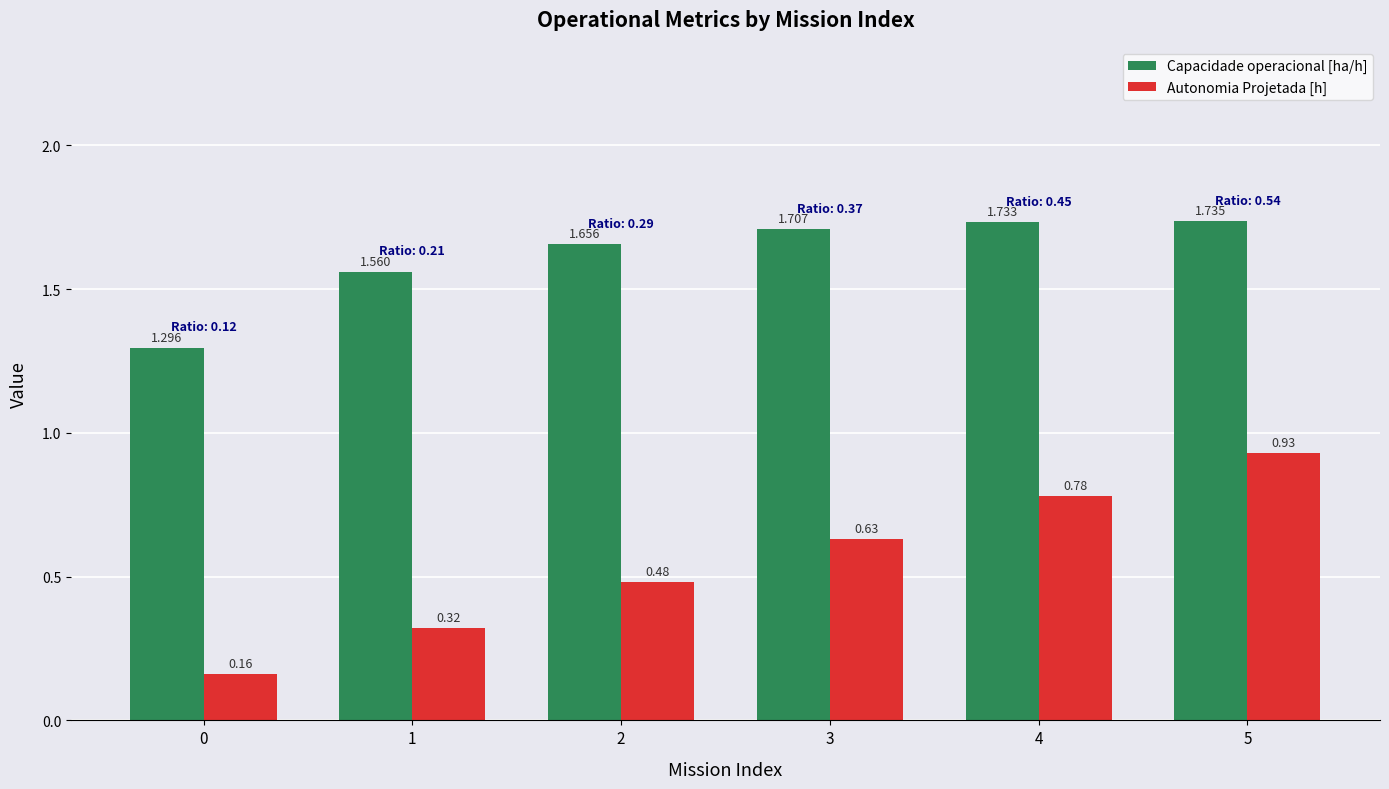

Which series has the largest total across all categories?

Capacidade operacional [ha/h]